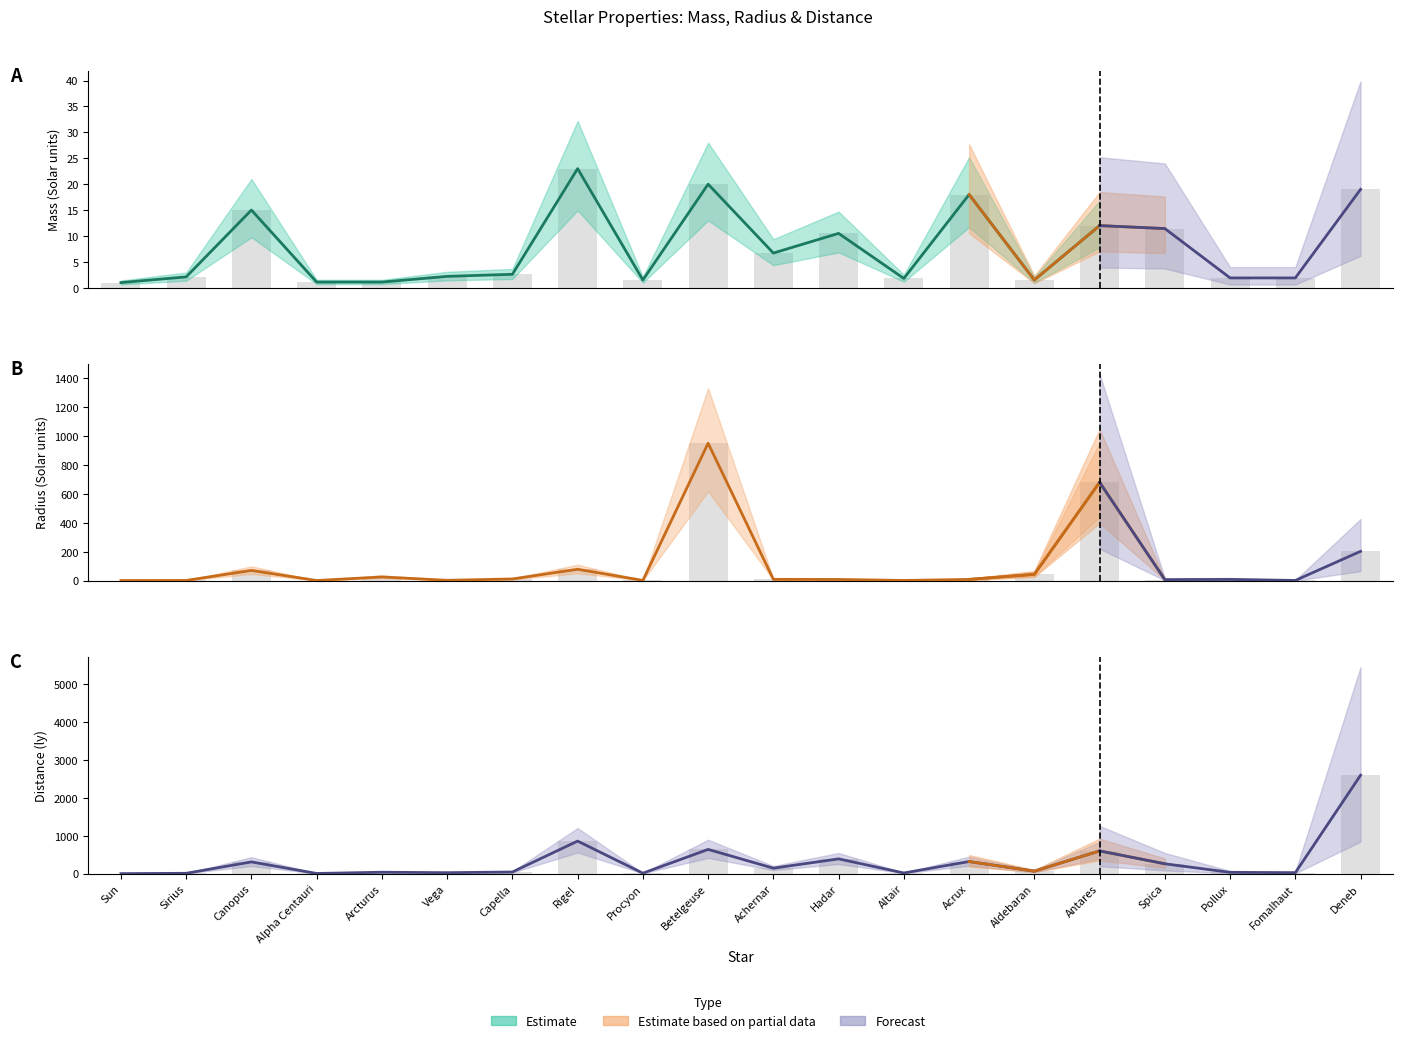

The Distance series shows 4.4 at Alpha Centauri. True or false?

True